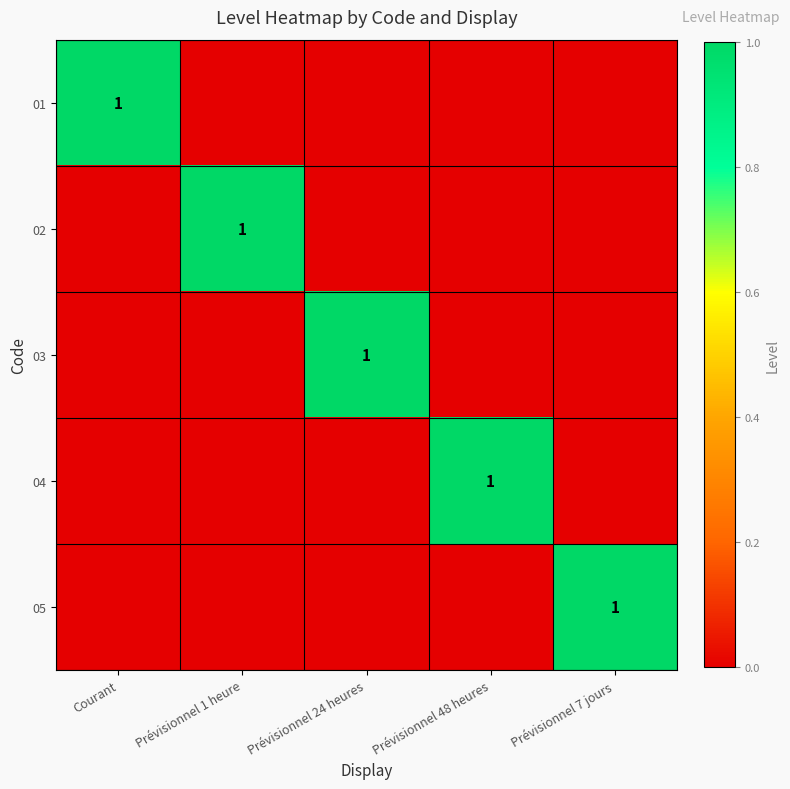

The value of 02 at Prévisionnel 1 heure is 1. True or false?

True